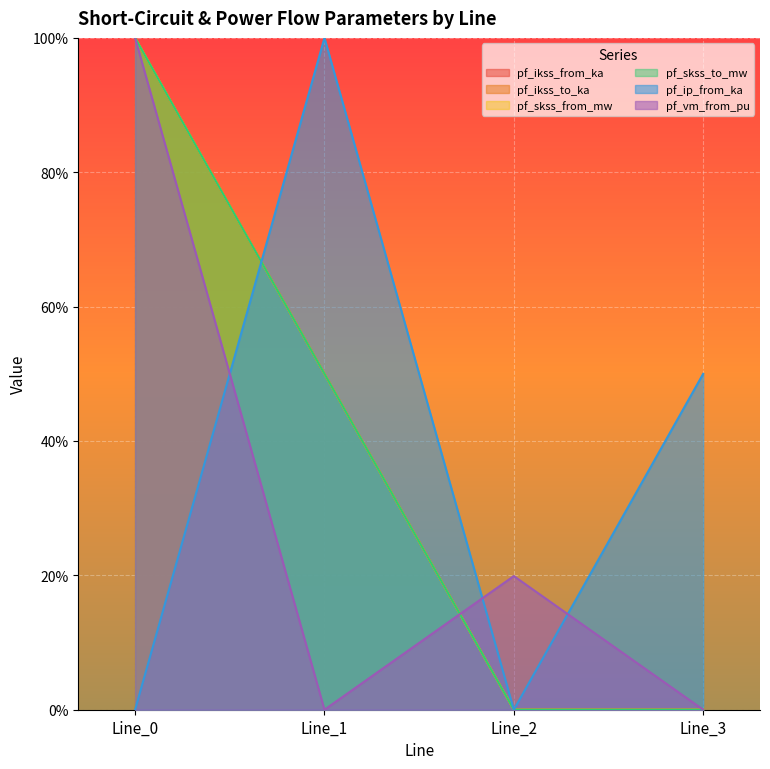

What is the difference between the highest and lowest values at Line_0?

1.0